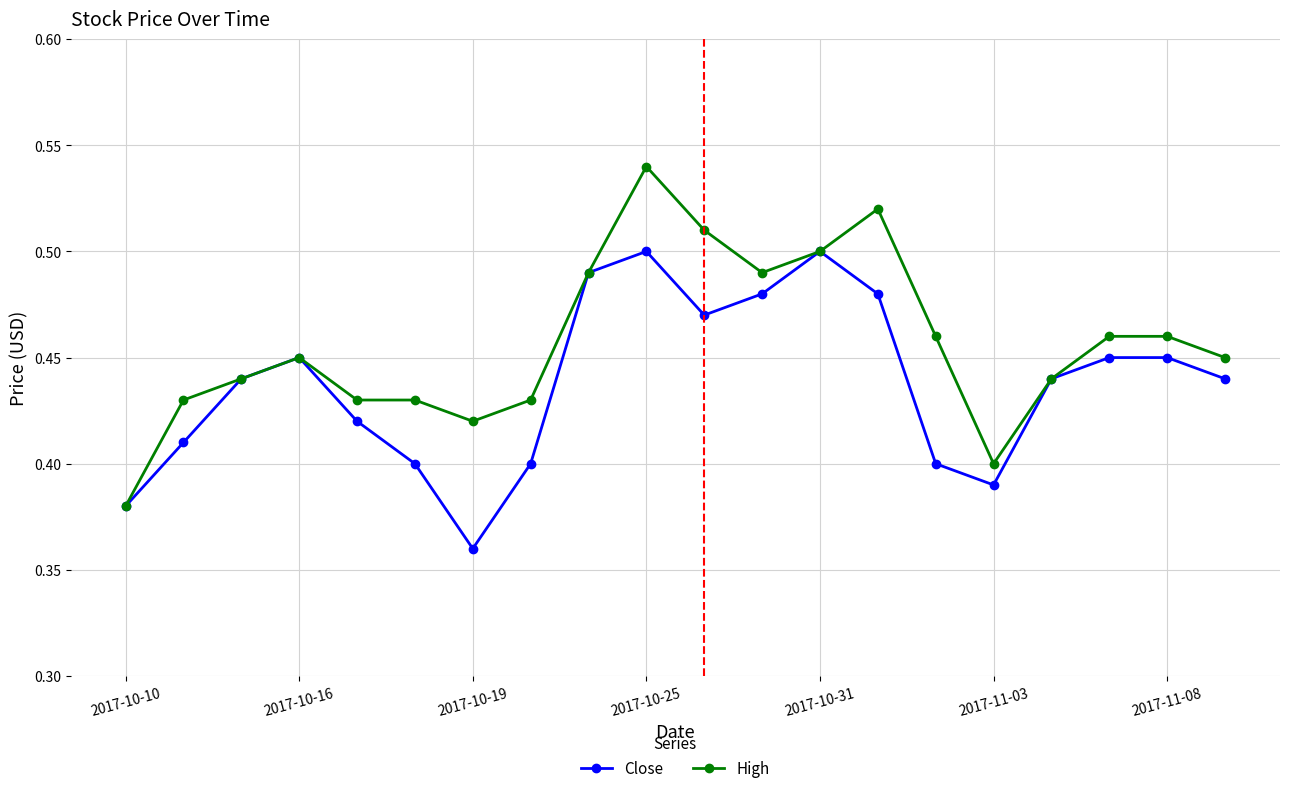

In Close, how many points are lower than both neighbors (excluding endpoints)?

3